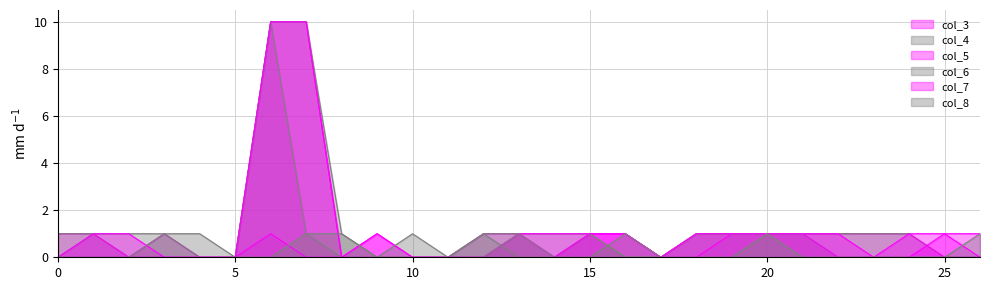

Which series has the widest spread of values?

col_4